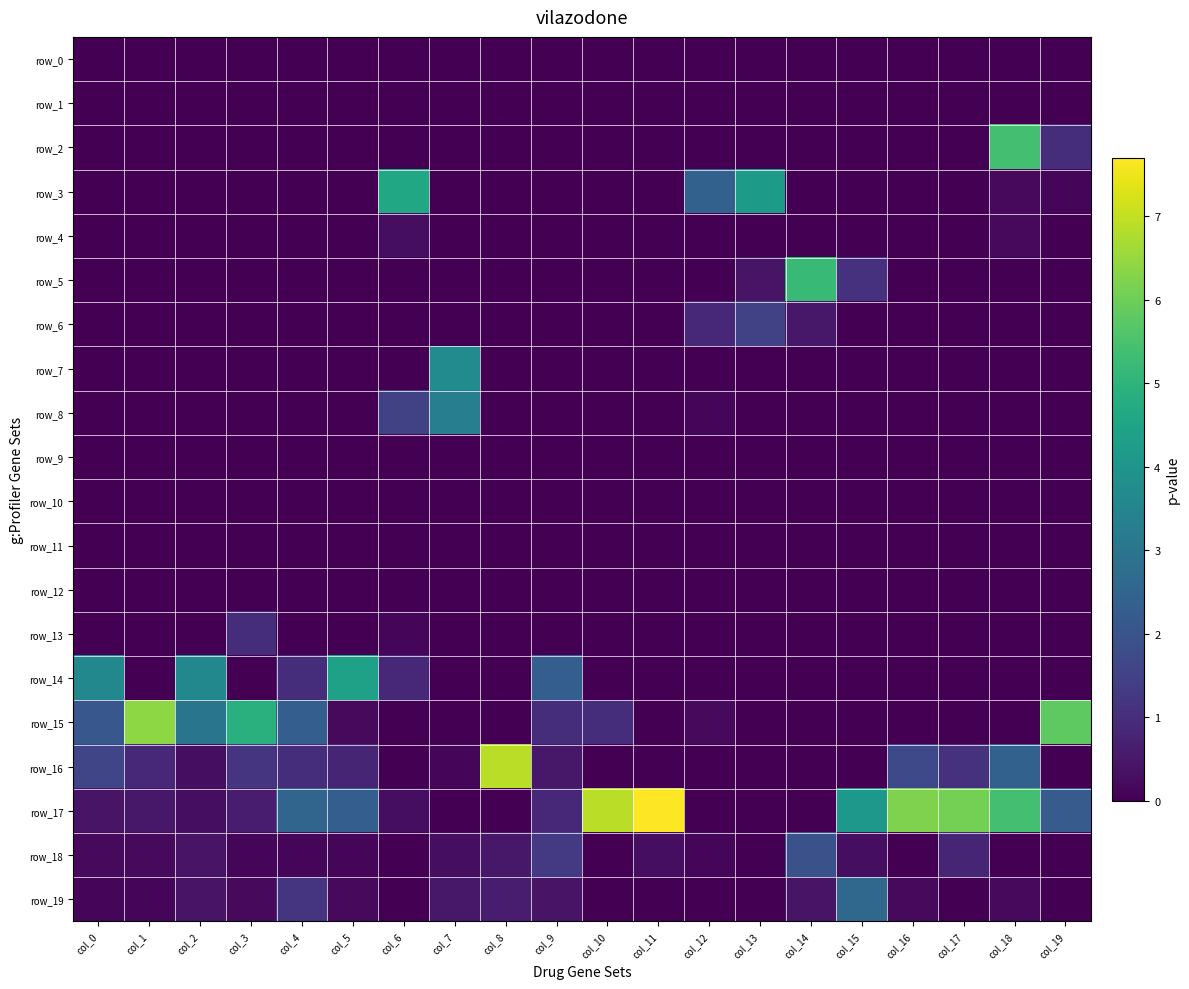

Reading left to right, list all the values displayed in this chart.

row_0: col_0=0.0	col_1=0.0	col_2=0.0	col_3=0.0	col_4=0.0	col_5=0.0	col_6=0.0	col_7=0.0	col_8=0.0	col_9=0.0	col_10=0.0	col_11=0.0	col_12=0.0	col_13=0.0	col_14=0.0	col_15=0.0	col_16=0.0	col_17=0.0	col_18=0.0	col_19=0.0
row_1: col_0=0.0	col_1=0.0	col_2=0.0	col_3=0.0	col_4=0.0	col_5=0.0	col_6=0.0	col_7=0.0	col_8=0.0	col_9=0.0	col_10=0.0	col_11=0.0	col_12=0.0	col_13=0.0	col_14=0.0	col_15=0.0	col_16=0.0	col_17=0.0	col_18=0.0	col_19=0.0
row_2: col_0=0.0	col_1=0.0	col_2=0.0	col_3=0.0	col_4=0.0	col_5=0.0	col_6=0.0	col_7=0.0	col_8=0.0	col_9=0.0	col_10=0.0	col_11=0.0	col_12=0.0	col_13=0.0	col_14=0.0	col_15=0.0	col_16=0.0	col_17=0.0	col_18=5.4	col_19=1.0
row_3: col_0=0.0	col_1=0.0	col_2=0.0	col_3=0.0	col_4=0.0	col_5=0.0	col_6=4.6	col_7=0.0	col_8=0.0	col_9=0.0	col_10=0.0	col_11=0.0	col_12=2.4	col_13=4.2	col_14=0.0	col_15=0.0	col_16=0.0	col_17=0.0	col_18=0.2	col_19=0.1
row_4: col_0=0.0	col_1=0.0	col_2=0.0	col_3=0.0	col_4=0.0	col_5=0.0	col_6=0.3	col_7=0.0	col_8=0.0	col_9=0.0	col_10=0.0	col_11=0.0	col_12=0.0	col_13=0.0	col_14=0.0	col_15=0.0	col_16=0.0	col_17=0.0	col_18=0.2	col_19=0.0
row_5: col_0=0.0	col_1=0.0	col_2=0.0	col_3=0.0	col_4=0.0	col_5=0.0	col_6=0.0	col_7=0.0	col_8=0.0	col_9=0.0	col_10=0.0	col_11=0.0	col_12=0.0	col_13=0.4	col_14=5.2	col_15=1.1	col_16=0.0	col_17=0.0	col_18=0.0	col_19=0.0
row_6: col_0=0.0	col_1=0.0	col_2=0.0	col_3=0.0	col_4=0.0	col_5=0.0	col_6=0.0	col_7=0.0	col_8=0.0	col_9=0.0	col_10=0.0	col_11=0.0	col_12=0.9	col_13=1.5	col_14=0.5	col_15=0.0	col_16=0.0	col_17=0.0	col_18=0.0	col_19=0.0
row_7: col_0=0.0	col_1=0.0	col_2=0.0	col_3=0.0	col_4=0.0	col_5=0.0	col_6=0.0	col_7=3.7	col_8=0.0	col_9=0.0	col_10=0.0	col_11=0.0	col_12=0.0	col_13=0.0	col_14=0.0	col_15=0.0	col_16=0.0	col_17=0.0	col_18=0.0	col_19=0.0
row_8: col_0=0.0	col_1=0.0	col_2=0.0	col_3=0.0	col_4=0.0	col_5=0.0	col_6=1.5	col_7=3.3	col_8=0.0	col_9=0.0	col_10=0.0	col_11=0.0	col_12=0.1	col_13=0.0	col_14=0.0	col_15=0.0	col_16=0.0	col_17=0.0	col_18=0.0	col_19=0.0
row_9: col_0=0.0	col_1=0.0	col_2=0.0	col_3=0.0	col_4=0.0	col_5=0.0	col_6=0.0	col_7=0.0	col_8=0.0	col_9=0.0	col_10=0.0	col_11=0.0	col_12=0.0	col_13=0.0	col_14=0.0	col_15=0.0	col_16=0.0	col_17=0.0	col_18=0.0	col_19=0.0
row_10: col_0=0.0	col_1=0.0	col_2=0.0	col_3=0.0	col_4=0.0	col_5=0.0	col_6=0.0	col_7=0.0	col_8=0.0	col_9=0.0	col_10=0.0	col_11=0.0	col_12=0.0	col_13=0.0	col_14=0.0	col_15=0.0	col_16=0.0	col_17=0.0	col_18=0.0	col_19=0.0
row_11: col_0=0.0	col_1=0.0	col_2=0.0	col_3=0.0	col_4=0.0	col_5=0.0	col_6=0.0	col_7=0.0	col_8=0.0	col_9=0.0	col_10=0.0	col_11=0.0	col_12=0.0	col_13=0.0	col_14=0.0	col_15=0.0	col_16=0.0	col_17=0.0	col_18=0.0	col_19=0.0
row_12: col_0=0.0	col_1=0.0	col_2=0.0	col_3=0.0	col_4=0.0	col_5=0.0	col_6=0.0	col_7=0.0	col_8=0.0	col_9=0.0	col_10=0.0	col_11=0.0	col_12=0.0	col_13=0.0	col_14=0.0	col_15=0.0	col_16=0.0	col_17=0.0	col_18=0.0	col_19=0.0
row_13: col_0=0.0	col_1=0.0	col_2=0.0	col_3=1.0	col_4=0.0	col_5=0.0	col_6=0.1	col_7=0.0	col_8=0.0	col_9=0.0	col_10=0.0	col_11=0.0	col_12=0.0	col_13=0.0	col_14=0.0	col_15=0.0	col_16=0.0	col_17=0.0	col_18=0.0	col_19=0.0
row_14: col_0=3.6	col_1=0.0	col_2=3.6	col_3=0.0	col_4=1.0	col_5=4.4	col_6=0.9	col_7=0.0	col_8=0.0	col_9=2.3	col_10=0.0	col_11=0.0	col_12=0.0	col_13=0.0	col_14=0.0	col_15=0.0	col_16=0.0	col_17=0.0	col_18=0.0	col_19=0.0
row_15: col_0=2.1	col_1=6.4	col_2=3.0	col_3=4.9	col_4=2.3	col_5=0.2	col_6=0.0	col_7=0.0	col_8=0.0	col_9=1.0	col_10=1.0	col_11=0.0	col_12=0.2	col_13=0.0	col_14=0.0	col_15=0.0	col_16=0.0	col_17=0.0	col_18=0.0	col_19=5.8
row_16: col_0=1.6	col_1=0.9	col_2=0.3	col_3=1.2	col_4=1.0	col_5=0.8	col_6=0.0	col_7=0.1	col_8=6.9	col_9=0.5	col_10=0.0	col_11=0.0	col_12=0.0	col_13=0.0	col_14=0.0	col_15=0.0	col_16=1.7	col_17=1.1	col_18=2.4	col_19=0.0
row_17: col_0=0.4	col_1=0.5	col_2=0.3	col_3=0.6	col_4=2.5	col_5=2.3	col_6=0.3	col_7=0.0	col_8=0.0	col_9=0.9	col_10=6.9	col_11=7.7	col_12=0.0	col_13=0.0	col_14=0.0	col_15=4.1	col_16=6.2	col_17=6.1	col_18=5.4	col_19=2.2
row_18: col_0=0.2	col_1=0.2	col_2=0.4	col_3=0.1	col_4=0.1	col_5=0.1	col_6=0.0	col_7=0.3	col_8=0.5	col_9=1.3	col_10=0.0	col_11=0.3	col_12=0.1	col_13=0.0	col_14=1.9	col_15=0.3	col_16=0.0	col_17=0.8	col_18=0.0	col_19=0.0
row_19: col_0=0.1	col_1=0.1	col_2=0.4	col_3=0.2	col_4=1.2	col_5=0.2	col_6=0.0	col_7=0.5	col_8=0.6	col_9=0.4	col_10=0.0	col_11=0.0	col_12=0.0	col_13=0.0	col_14=0.4	col_15=2.6	col_16=0.2	col_17=0.0	col_18=0.2	col_19=0.0